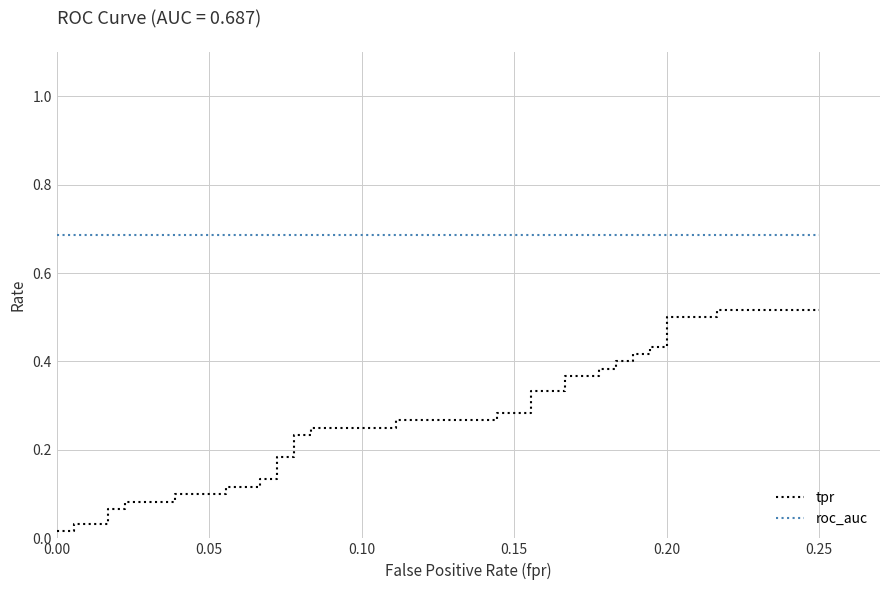

What is the minimum value for roc_auc?

0.7